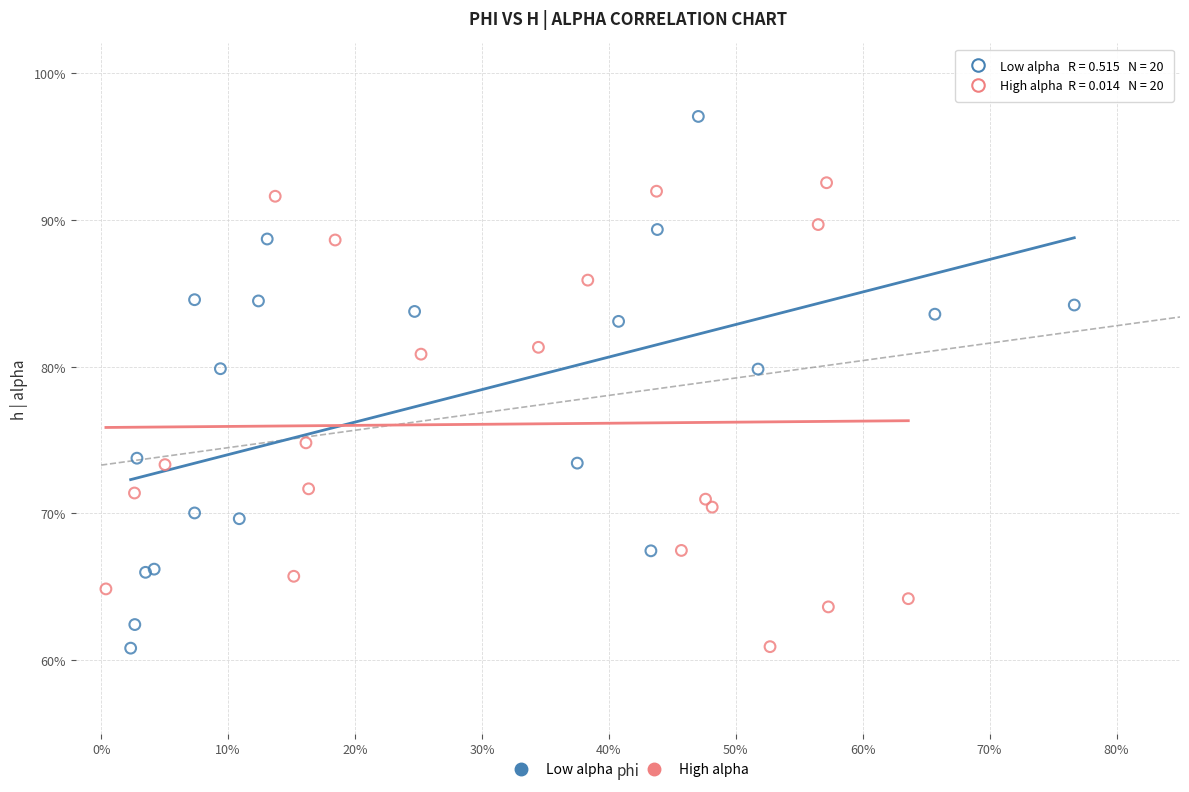

Which series has the largest Y range (max minus min)?

Low alpha